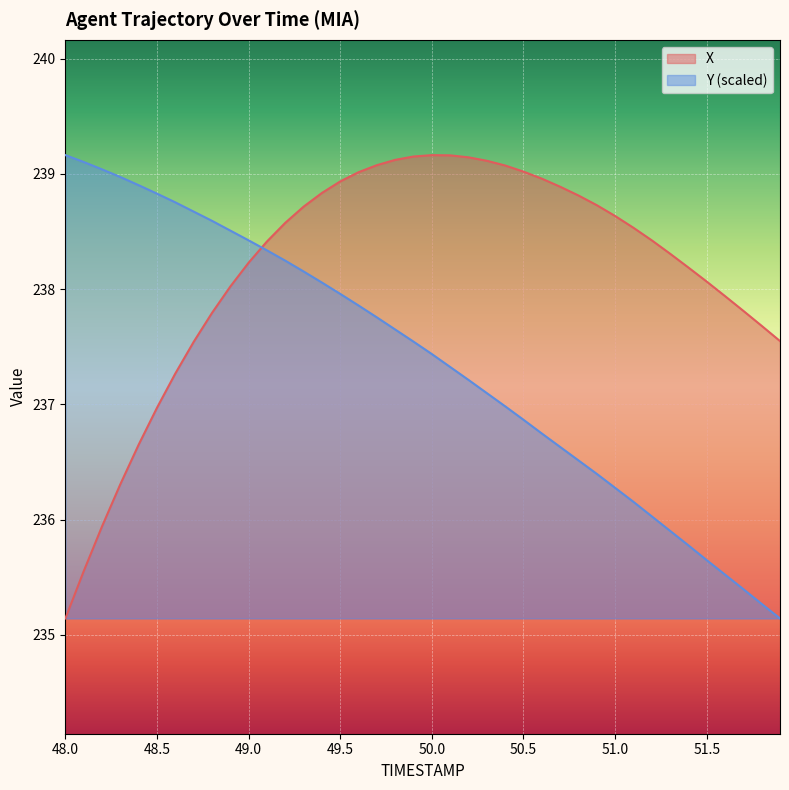

Rank the series at 49.8 from lowest to highest value.

Y, X